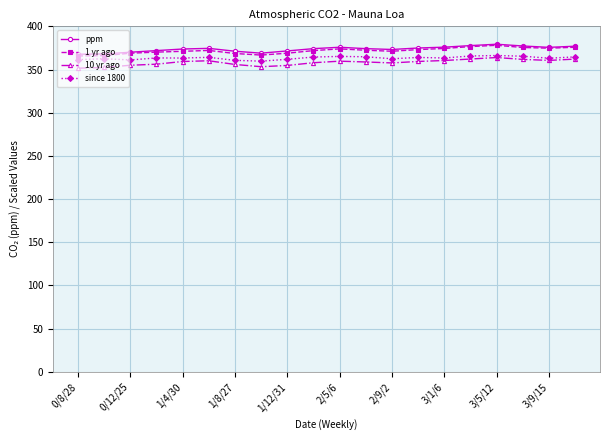

What is the value of the ppm point at the 9th from the left?

371.5